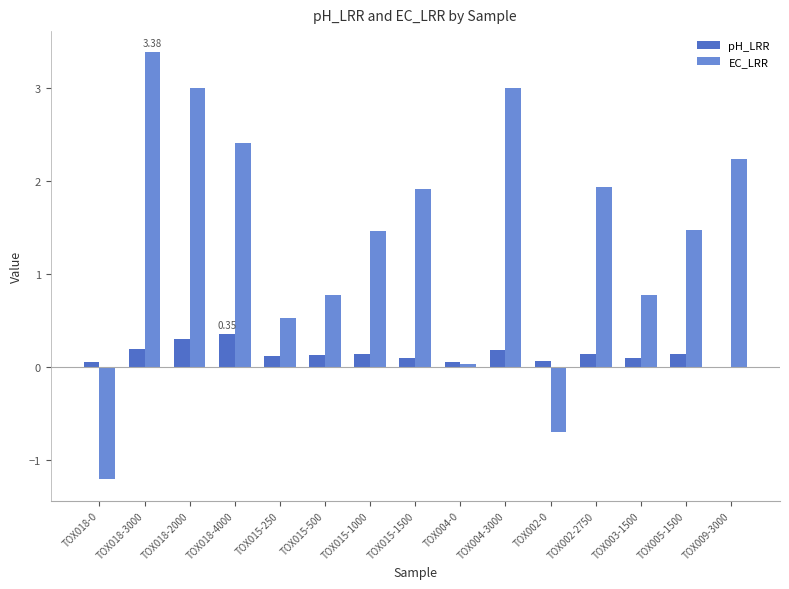

What is the total value across all series at TOX018-2000?

3.3